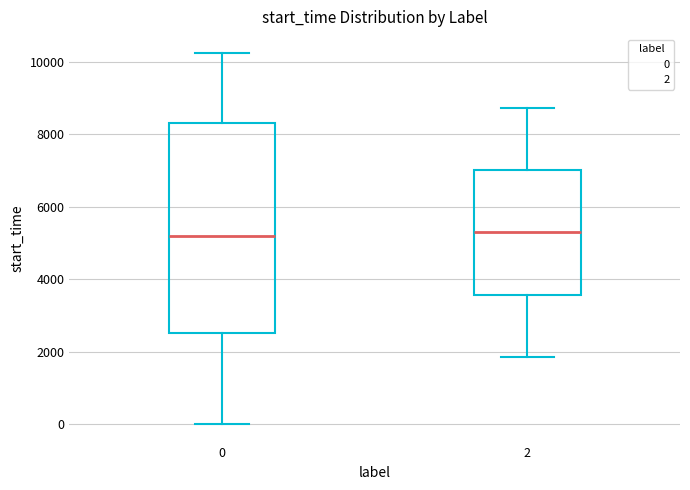

Reading left to right, transcribe this box plot: for each box, give where its median line is, the range the box spans, and where its two whiskers end, as read against the y-axis. The values are not printed on the chart, so give them approximately, as read against the axis.

0: median 5200, box 2600 to 8400, whiskers 0 to 10200
2: median 5200, box 3600 to 7000, whiskers 1800 to 8800